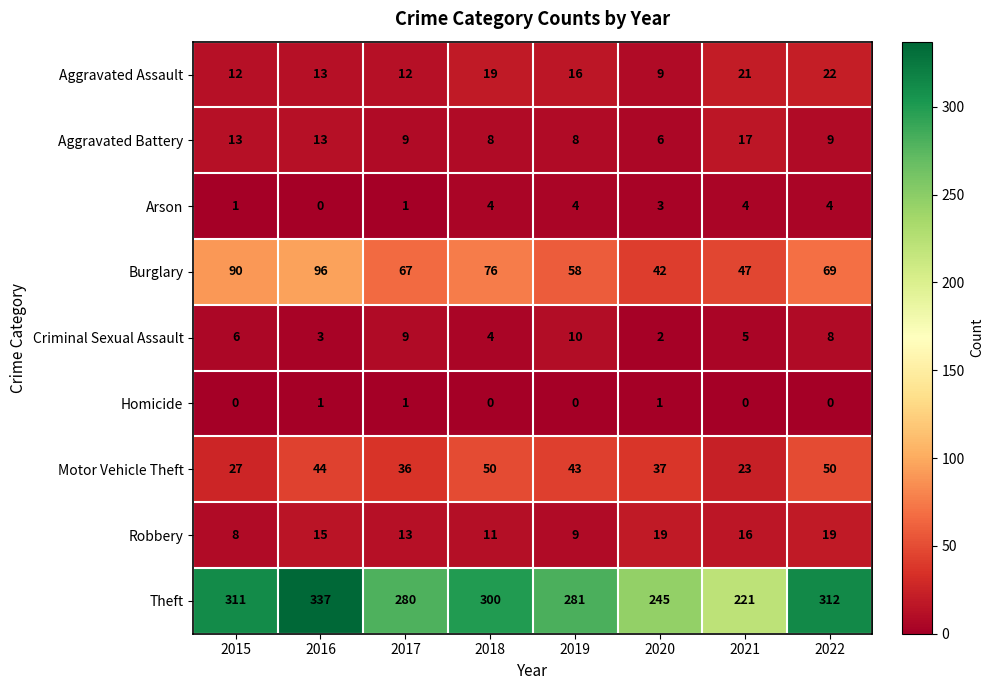

What is the sum of all Homicide values?

3